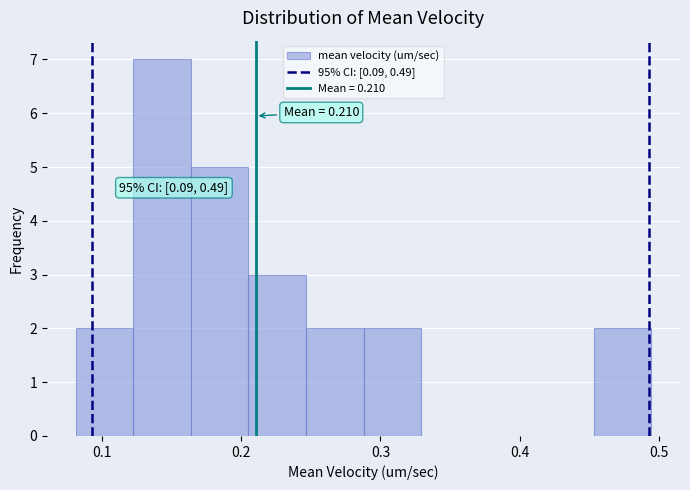

Which range on the x-axis has the tallest bar?

0.12 to 0.16